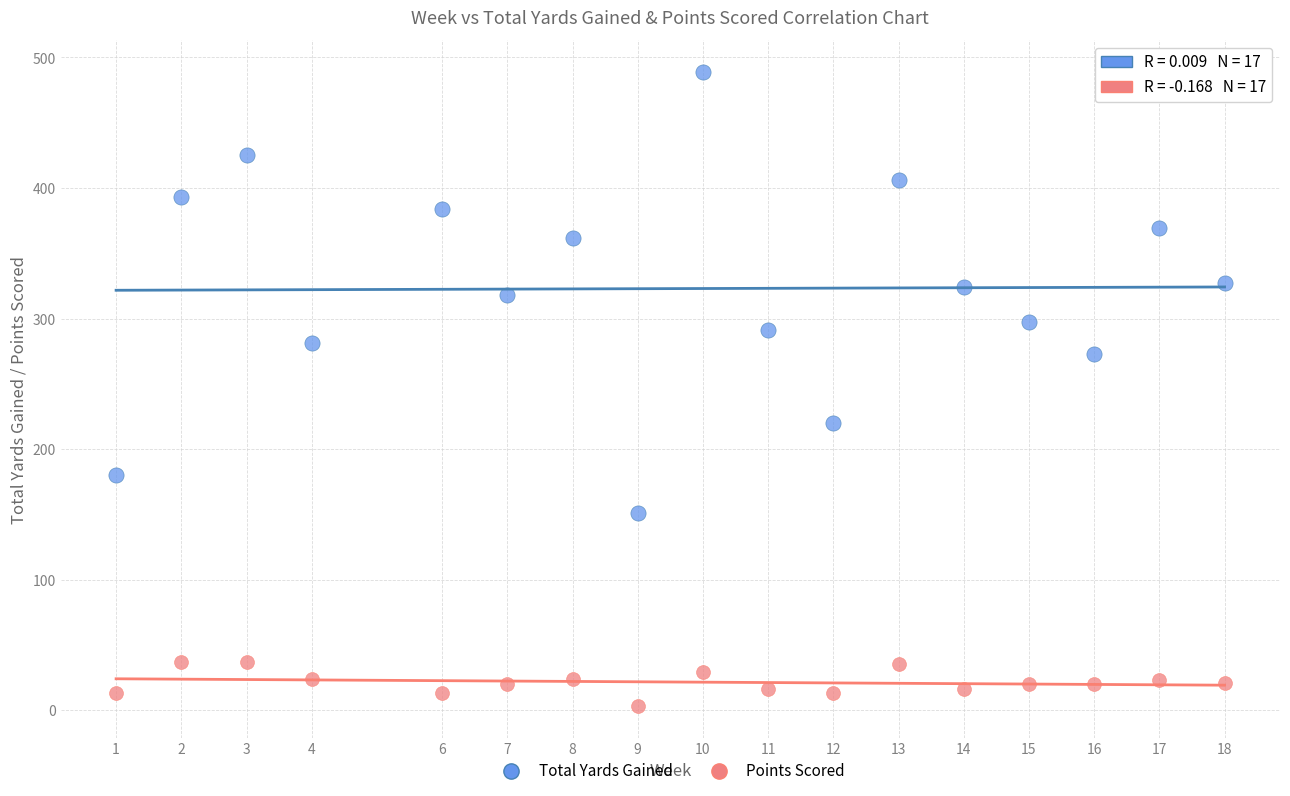

Across all data points, what is the range of Y values (max minus min)?

486